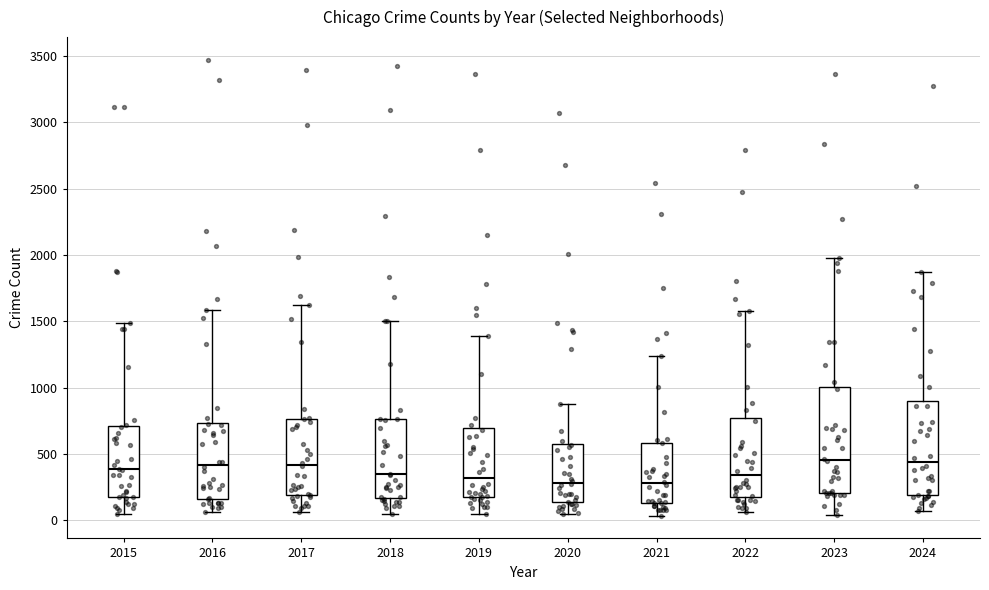

Where is the upper edge of the box at x = 2017 on the y-axis? The values are not printed on the chart, so give them approximately, as read against the axis.

750